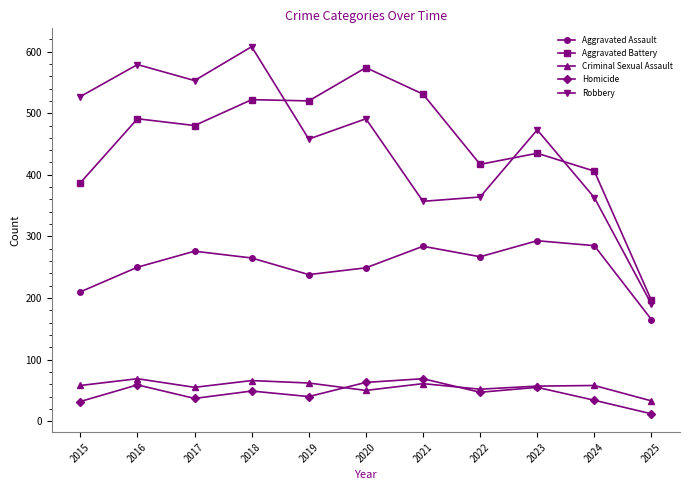

Between 2019 and 2023, which series saw the biggest shift?

Aggravated Battery